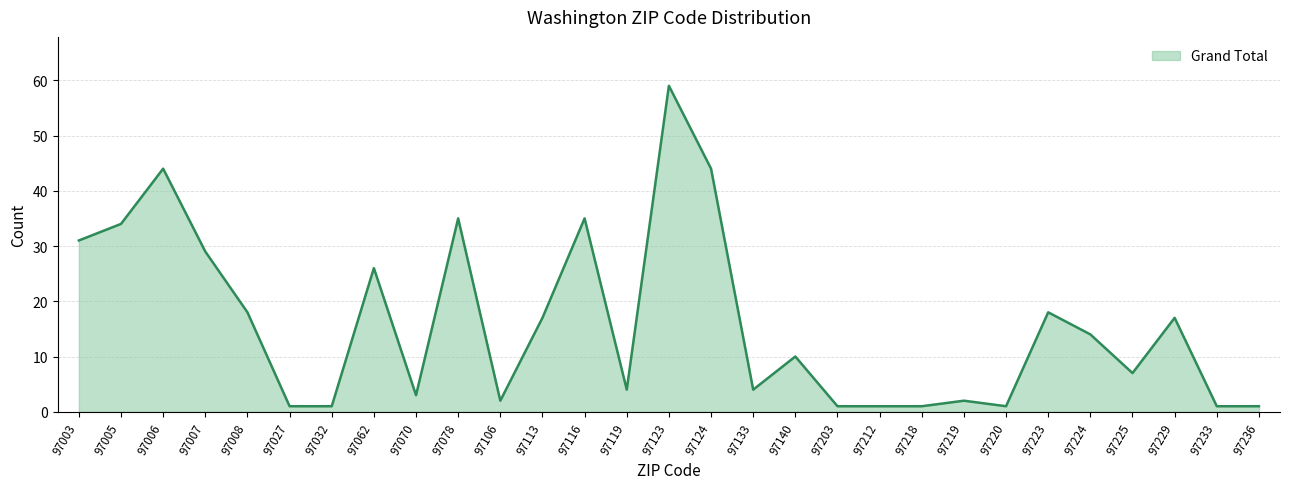

What is the average value?

16